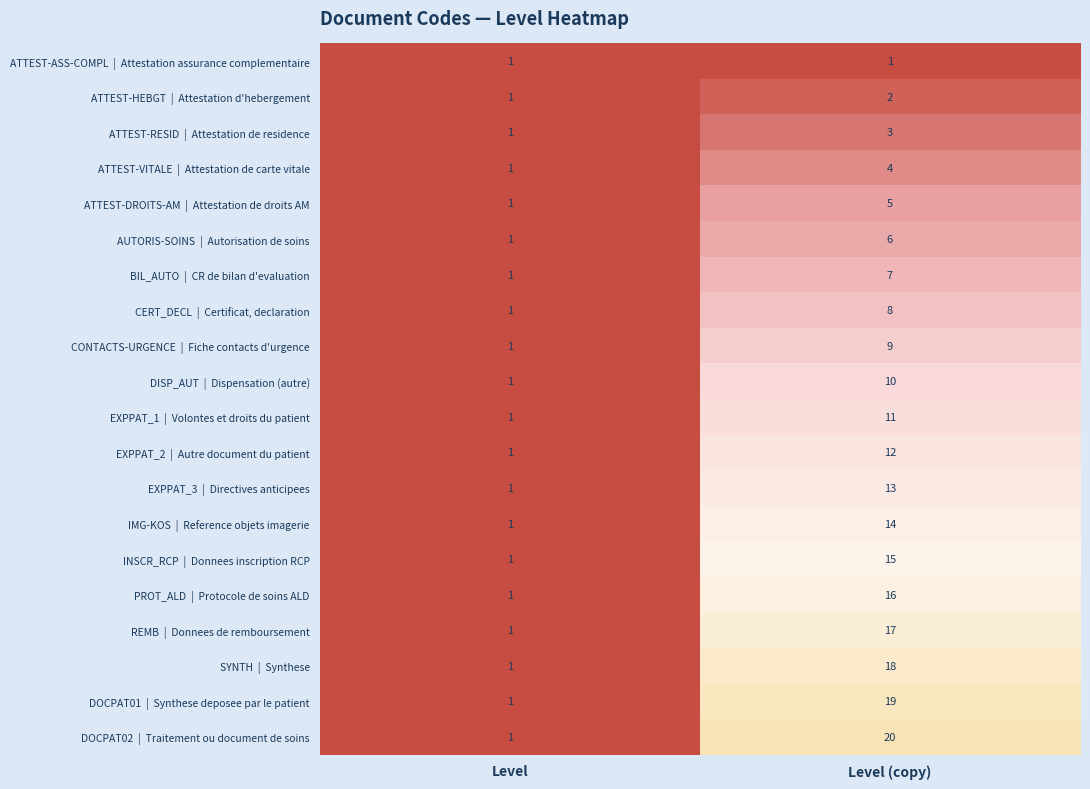

What is the total value across all series at Level (copy)?

210